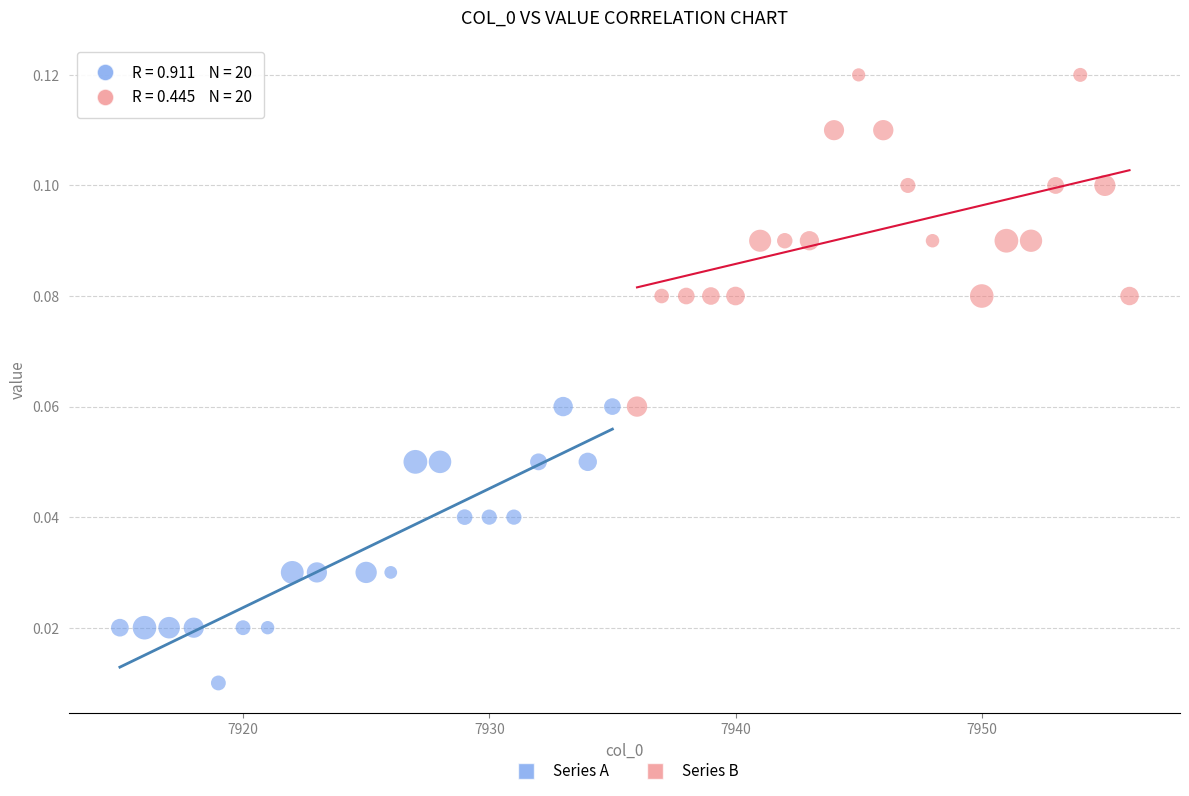

Which series contains the highest Y value?

Series B